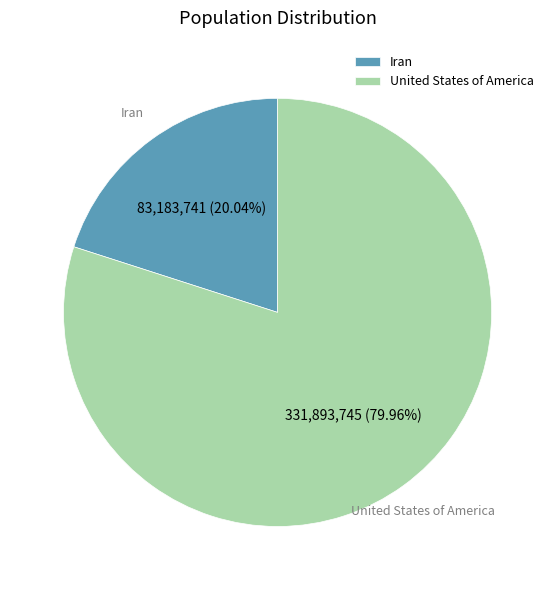

Rank the categories by value from lowest to highest.

Iran, United States of America